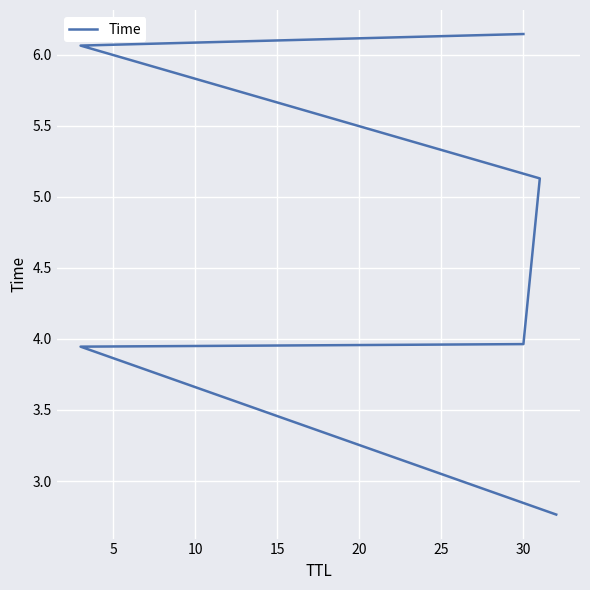

How many distinct data groups are displayed?

1